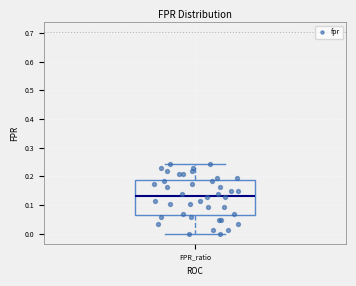

Where is the upper edge of the box for FPR_ratio on the y-axis? The values are not printed on the chart, so give them approximately, as read against the axis.

0.19